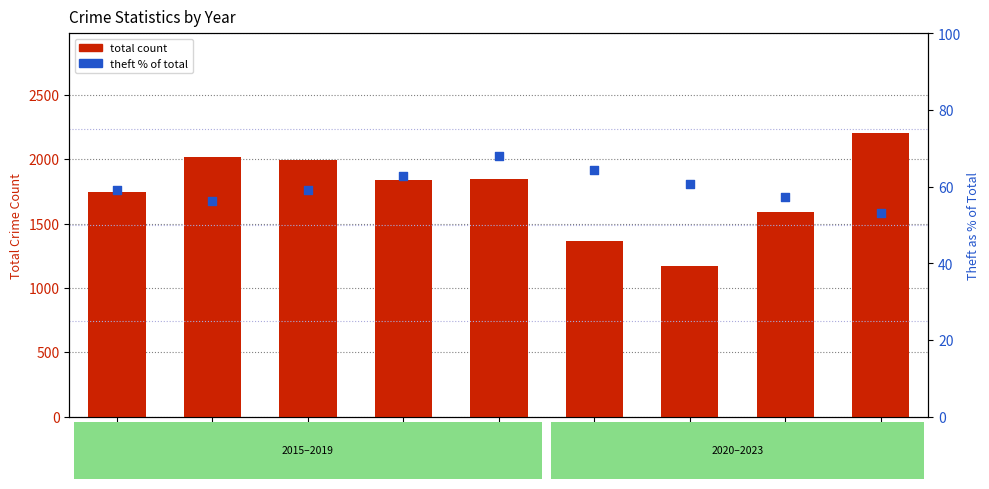

Which series contains the highest Y value?

total count